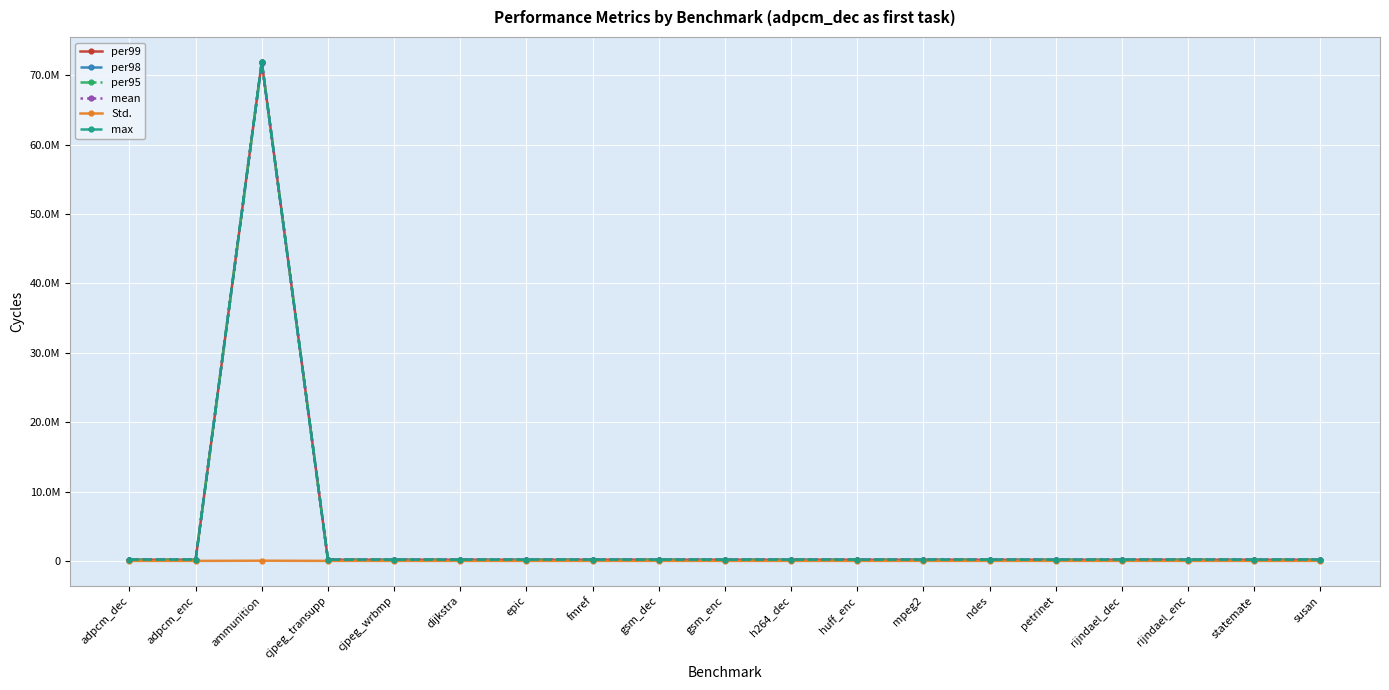

At which category does per99 reach its first local valley?

adpcm_enc